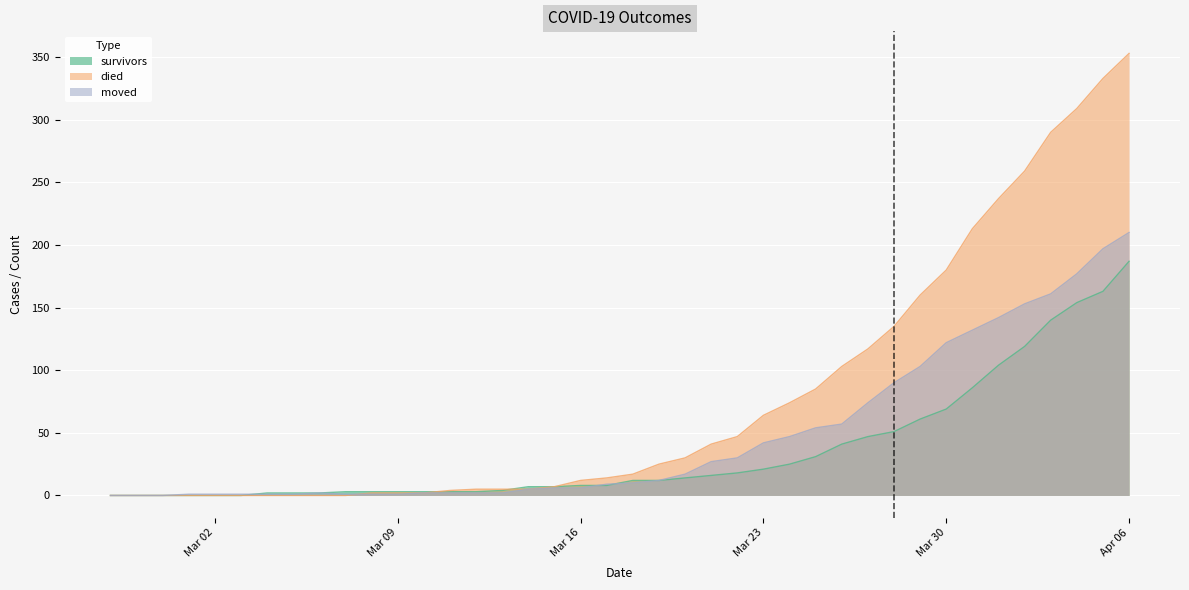

Does the chart display data point markers on the line(s)?

No